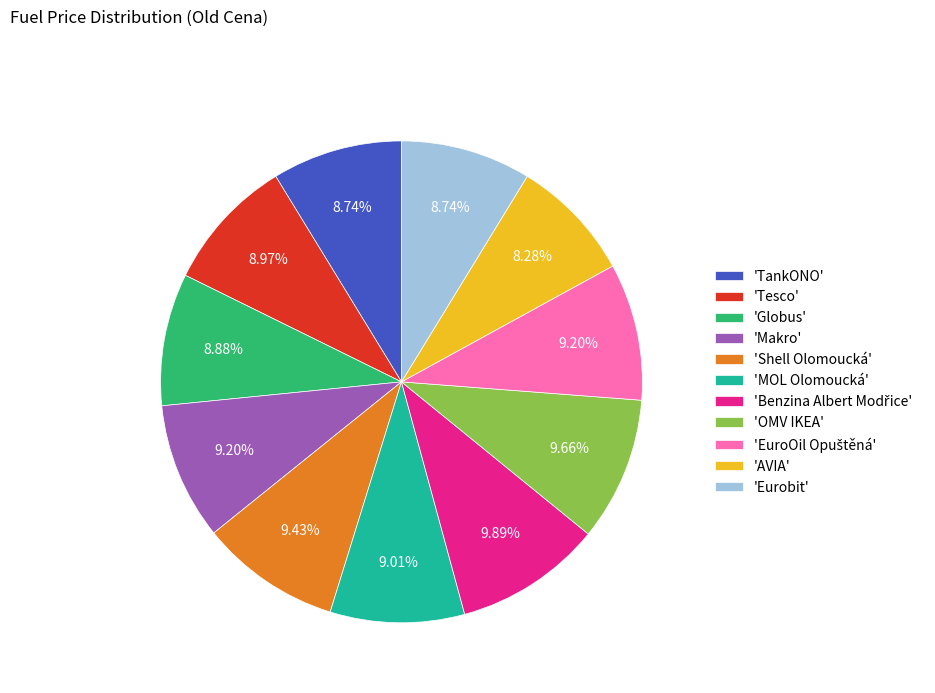

To the nearest percent, what is the difference between the largest and smallest slice percentages?

2%